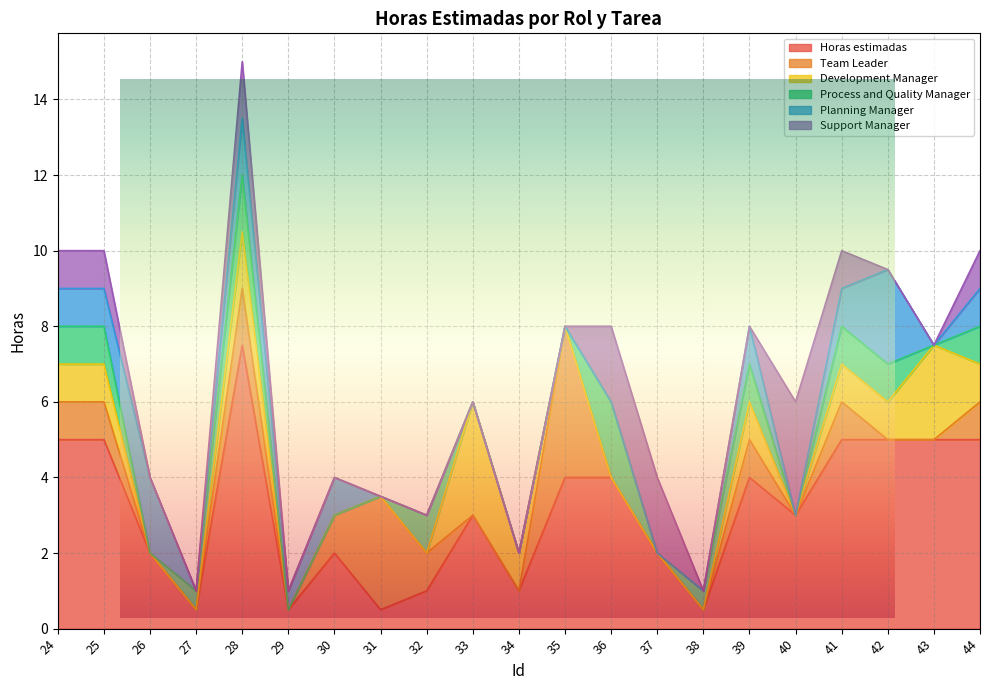

What are all the series names shown in the legend?

Horas estimadas, Team Leader, Development Manager, Process and Quality Manager, Planning Manager, Support Manager